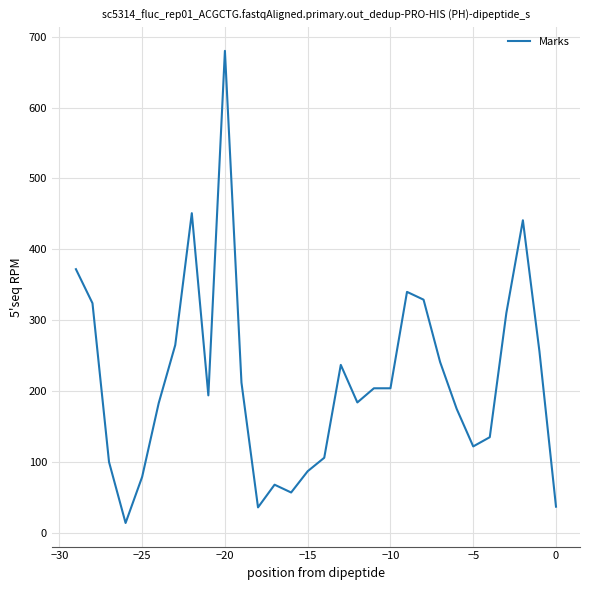

What is the difference between the maximum and minimum values?

666